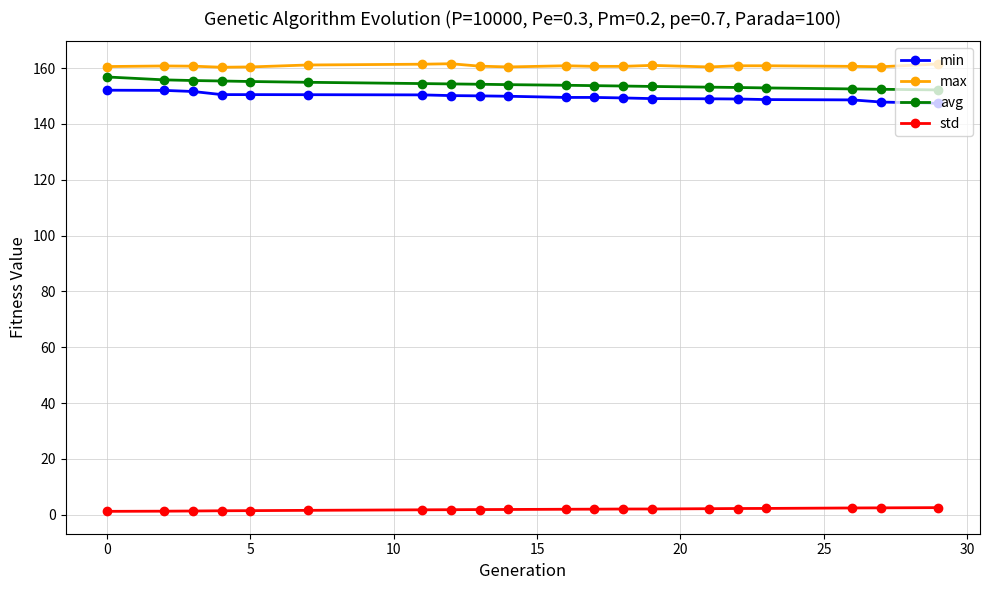

What is the value of the min point at the 8th from the left?

150.1